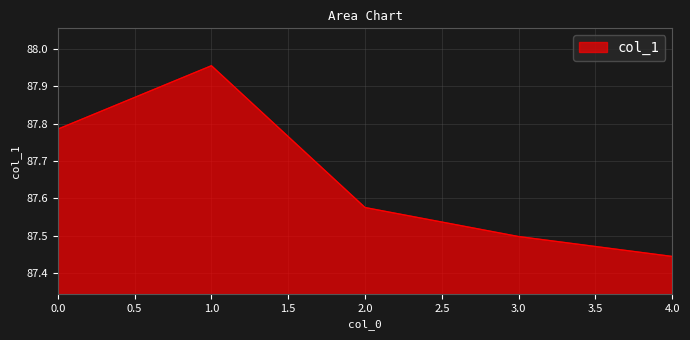

Rank the categories by value from lowest to highest.

4.0, 3.0, 2.0, 0.0, 1.0